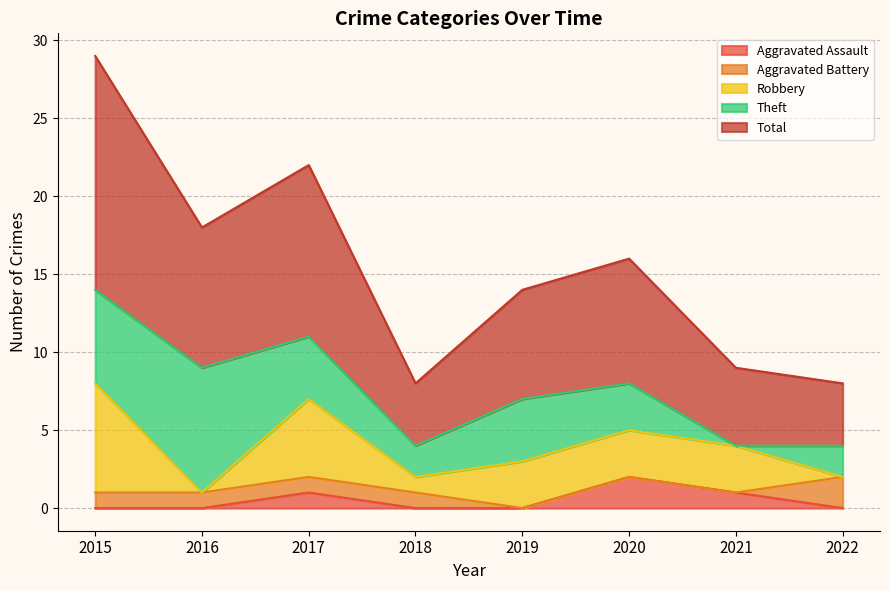

Reading right to left, what are all the values shown in this chart?

Aggravated Assault: 0	1	2	0	0	1	0	0
Aggravated Battery: 2	0	0	0	1	1	1	1
Robbery: 0	3	3	3	1	5	0	7
Theft: 2	0	3	4	2	4	8	6
Total: 4	5	8	7	4	11	9	15